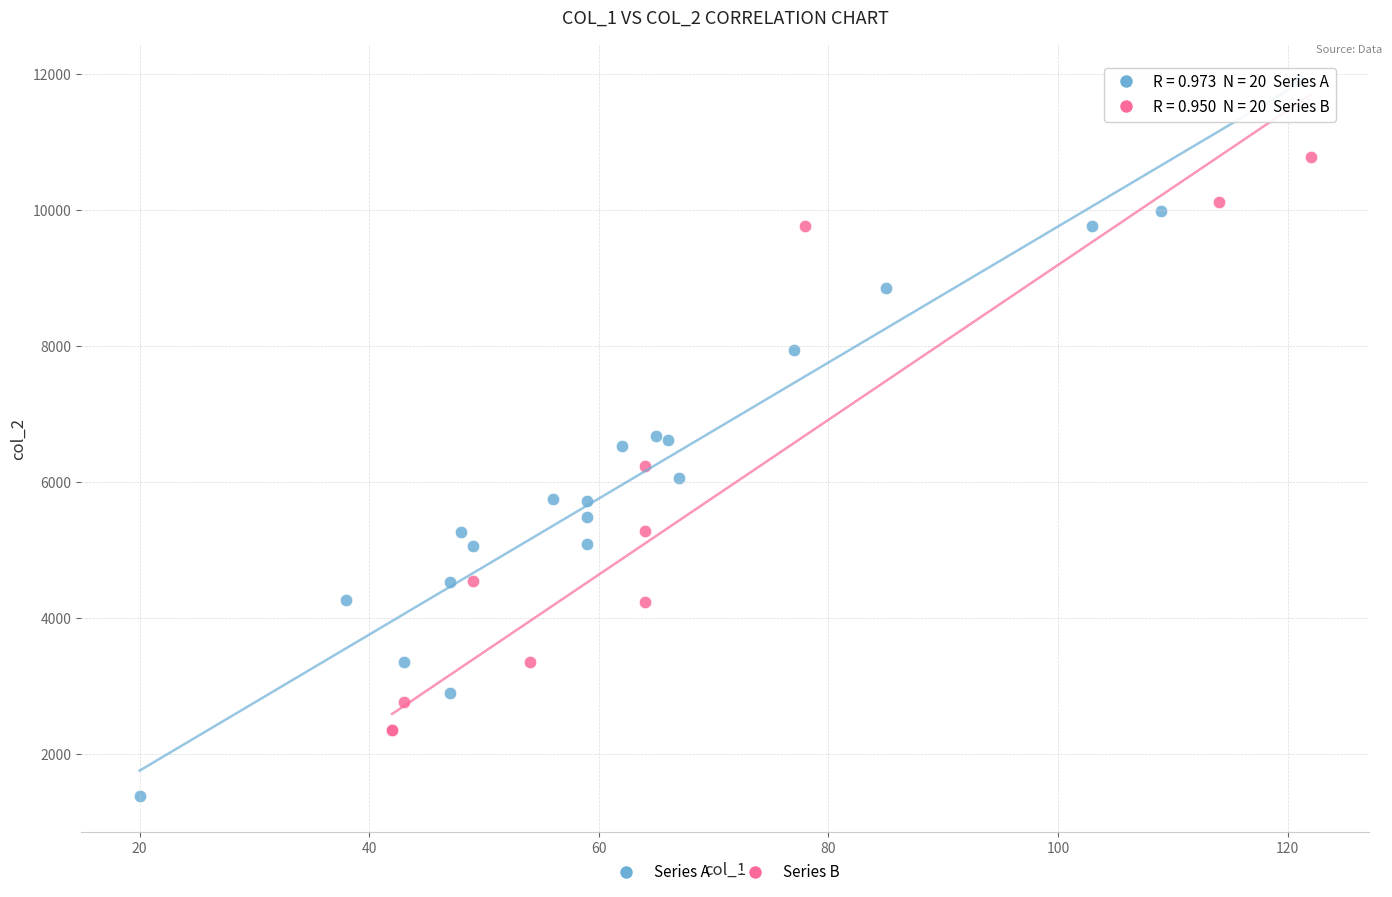

Which series reaches the maximum Y coordinate?

Series A